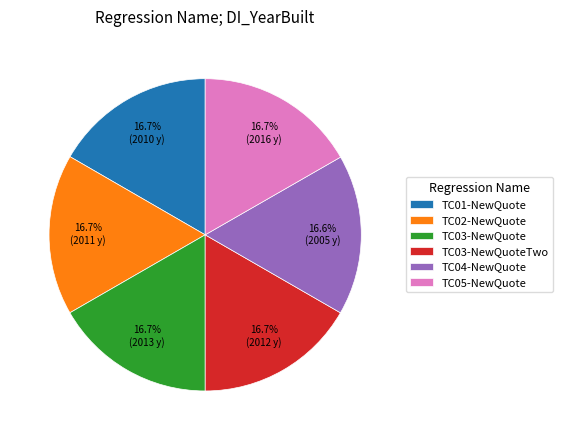

What is the total percentage of TC03-NewQuoteTwo and TC05-NewQuote?

33.4%